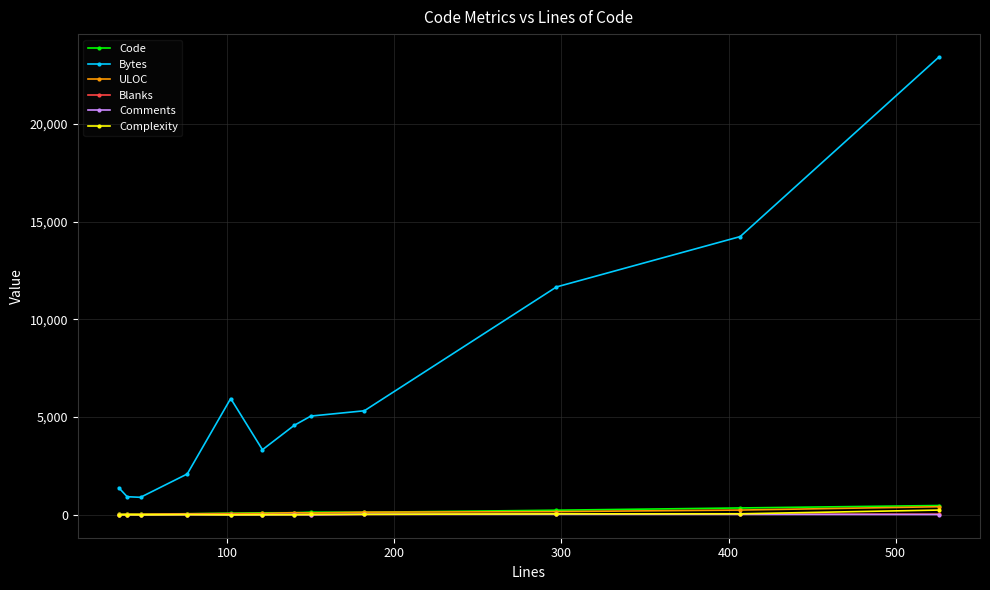

What is the maximum value shown in the chart?

23418